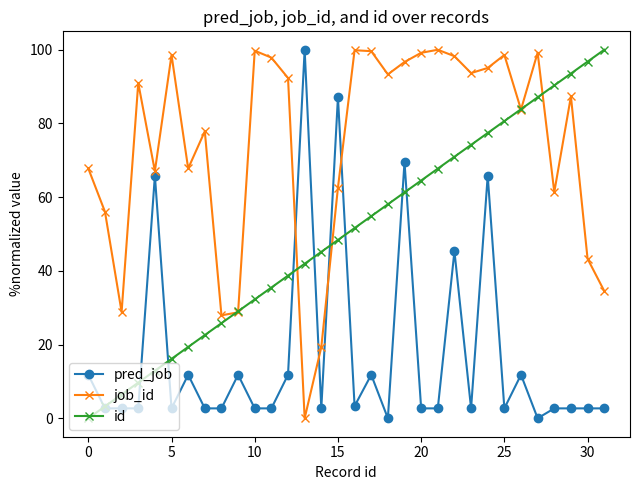

What is the value of the job_id point at the 12th from the left?

97.9